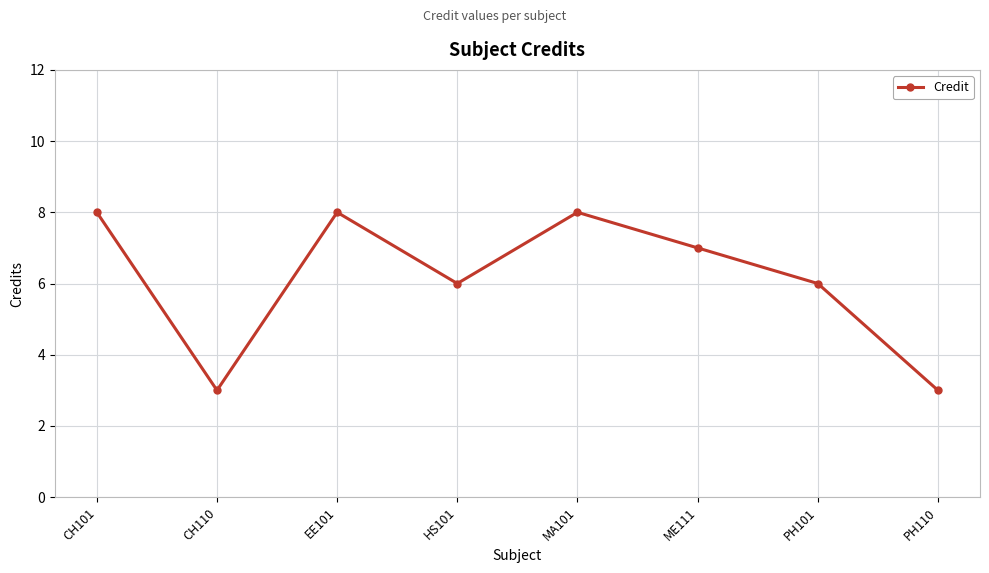

What is the label of the 8th point from the left?

PH110